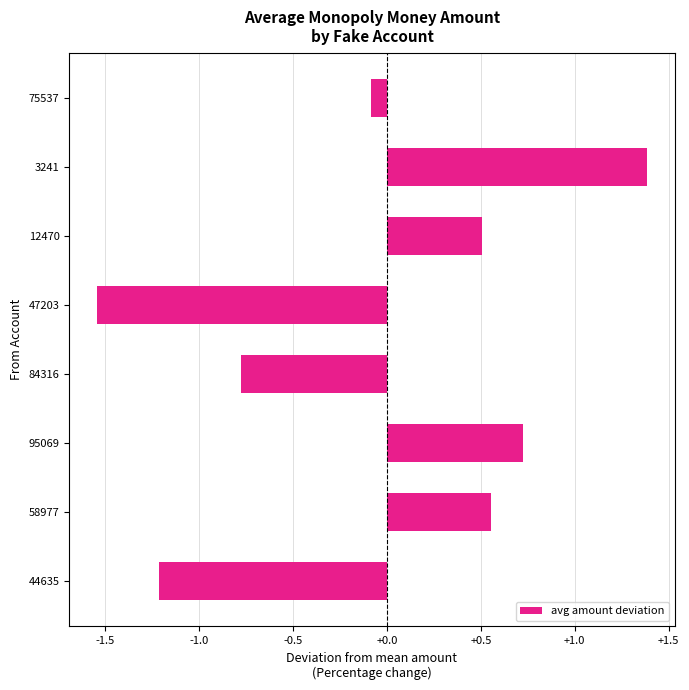

What is the difference between the maximum and minimum values?

2.9